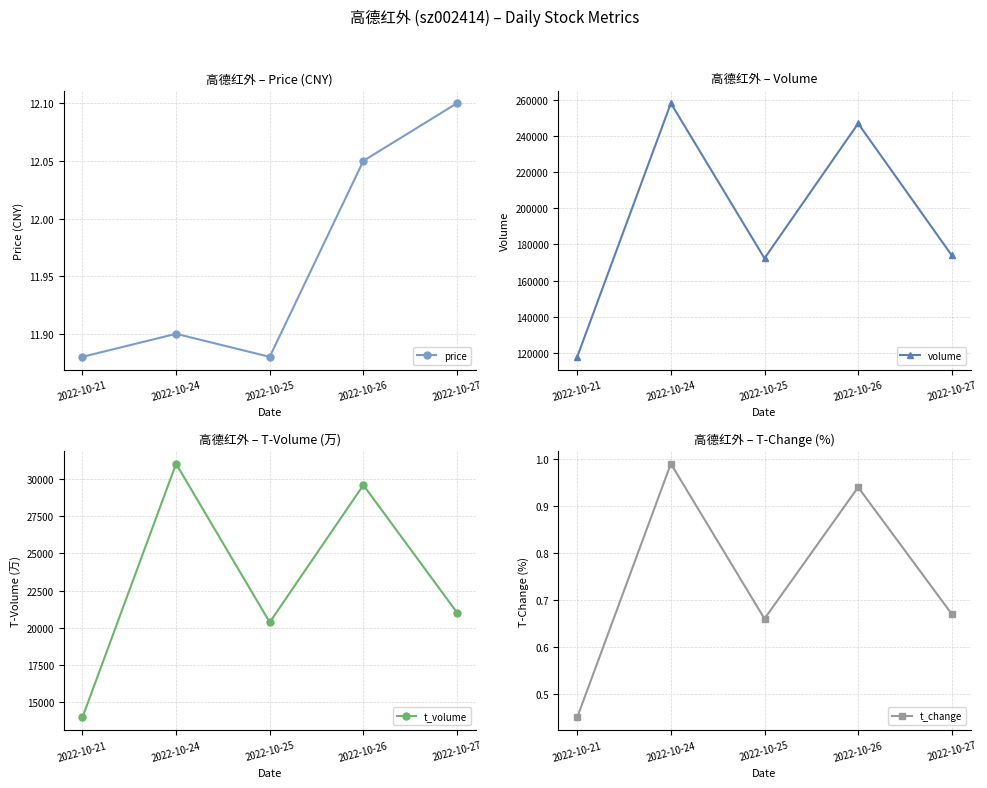

At which category does the chart reach its minimum across all series?

2022-10-21